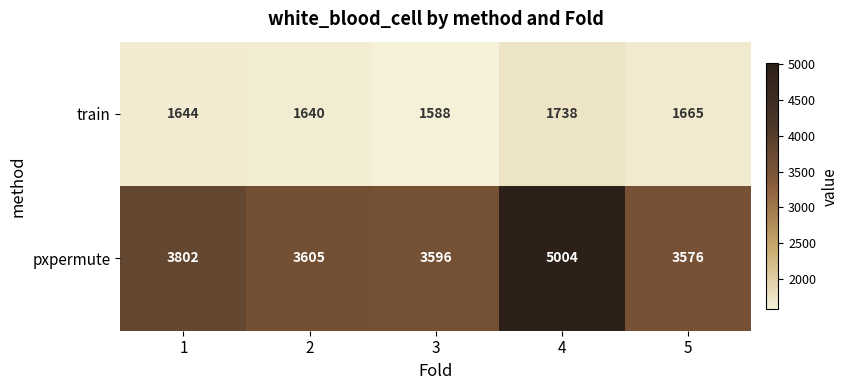

Reading left to right, list all the values displayed in this chart.

train: 1=1644	2=1640	3=1588	4=1738	5=1665
pxpermute: 1=3802	2=3605	3=3596	4=5004	5=3576